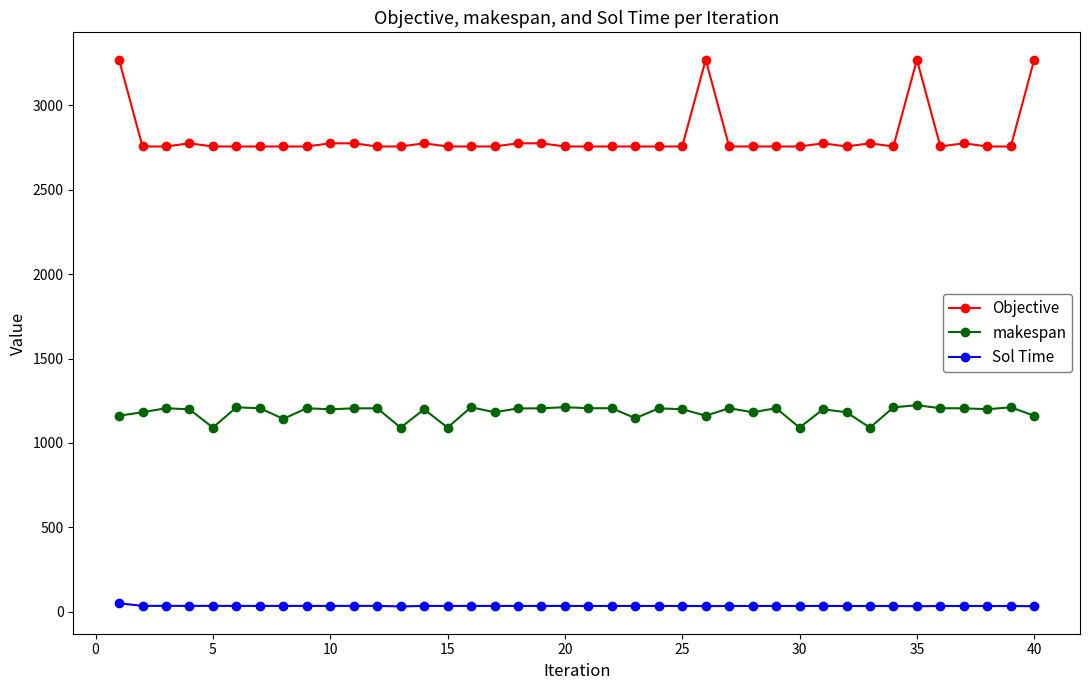

Does the chart have visible grid lines?

No